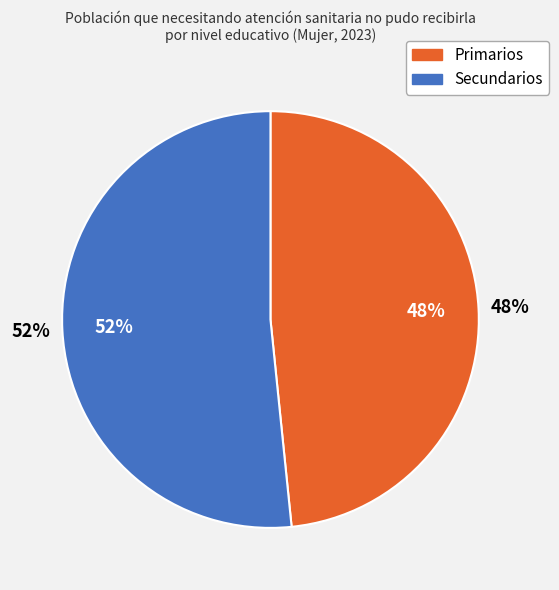

How many slices are in this pie chart?

2